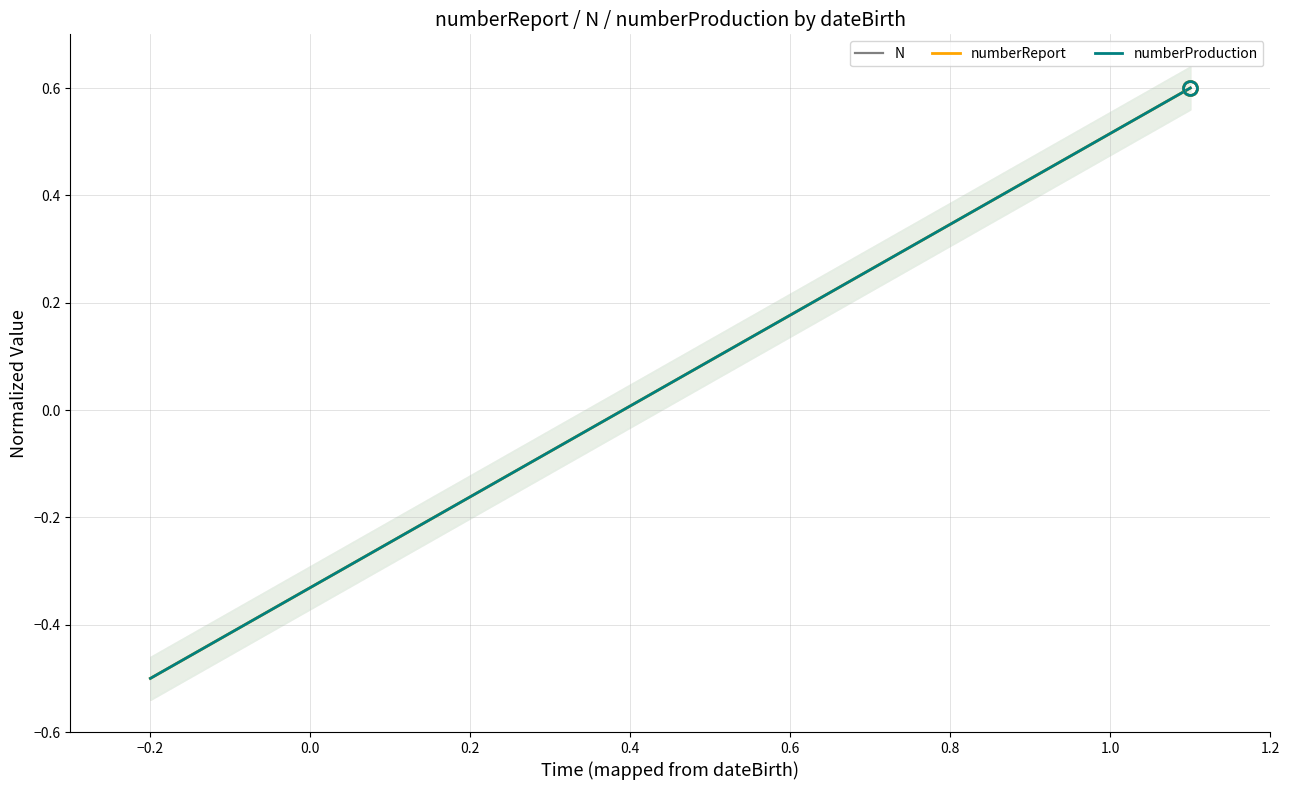

Which has a higher value, 0.6 or 0.4?

0.6